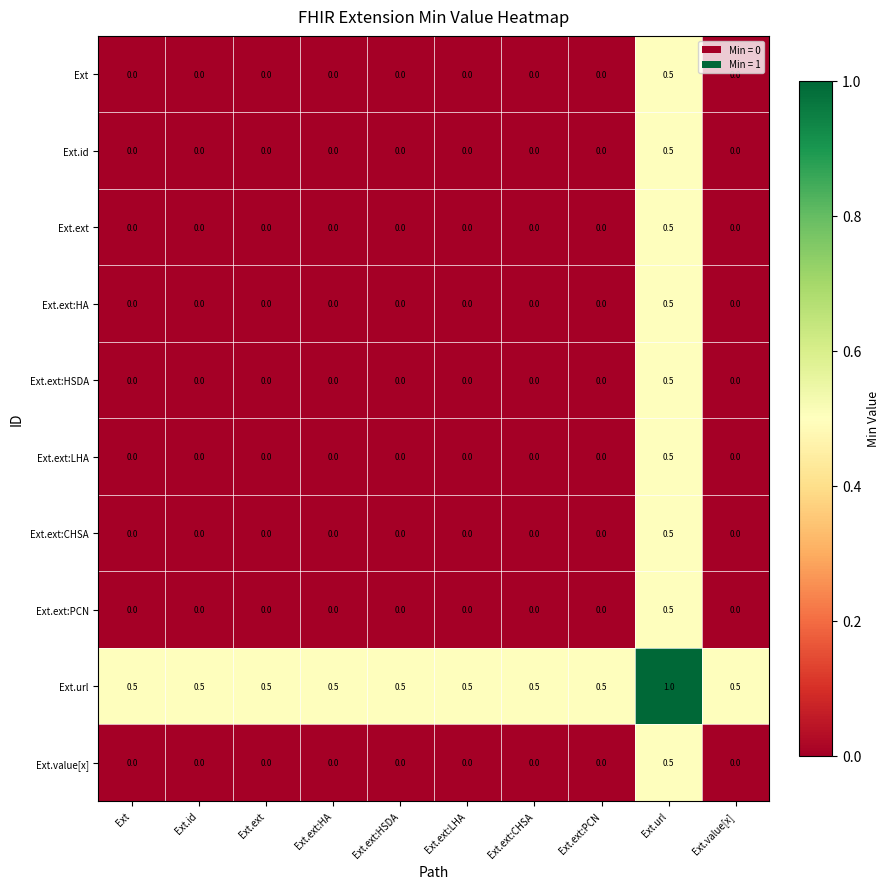

The Ext.ext:LHA series shows 0.0 at Ext. True or false?

True